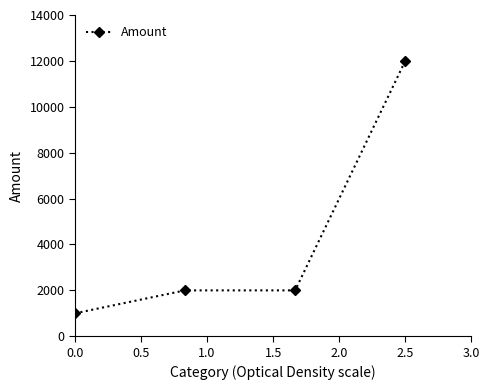

True or false: the data has more than 1 interior local peaks.

False